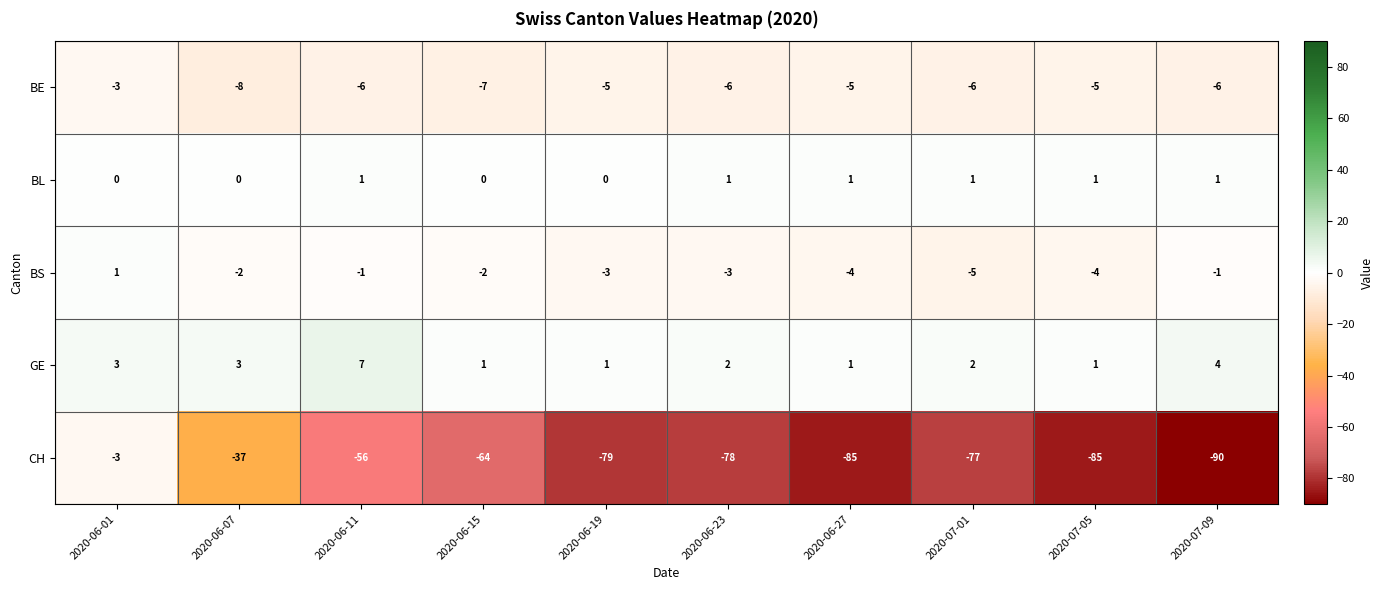

What is the sum of all BS values?

-24